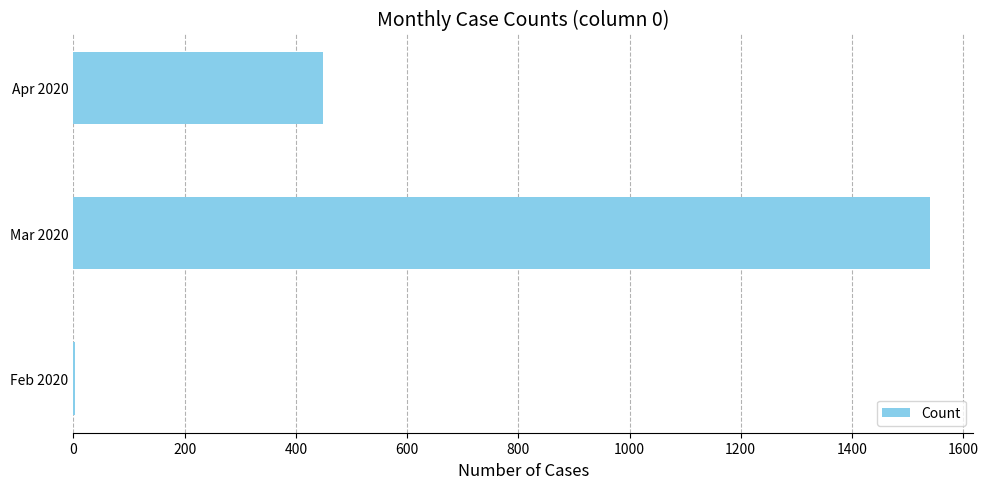

What is the sum of all values?

1991